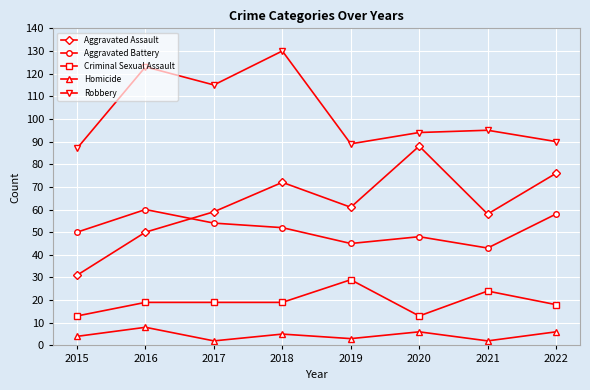

Reading right to left, extract all data points from this chart.

Aggravated Assault: 76	58	88	61	72	59	50	31
Aggravated Battery: 58	43	48	45	52	54	60	50
Criminal Sexual Assault: 18	24	13	29	19	19	19	13
Homicide: 6	2	6	3	5	2	8	4
Robbery: 90	95	94	89	130	115	123	87